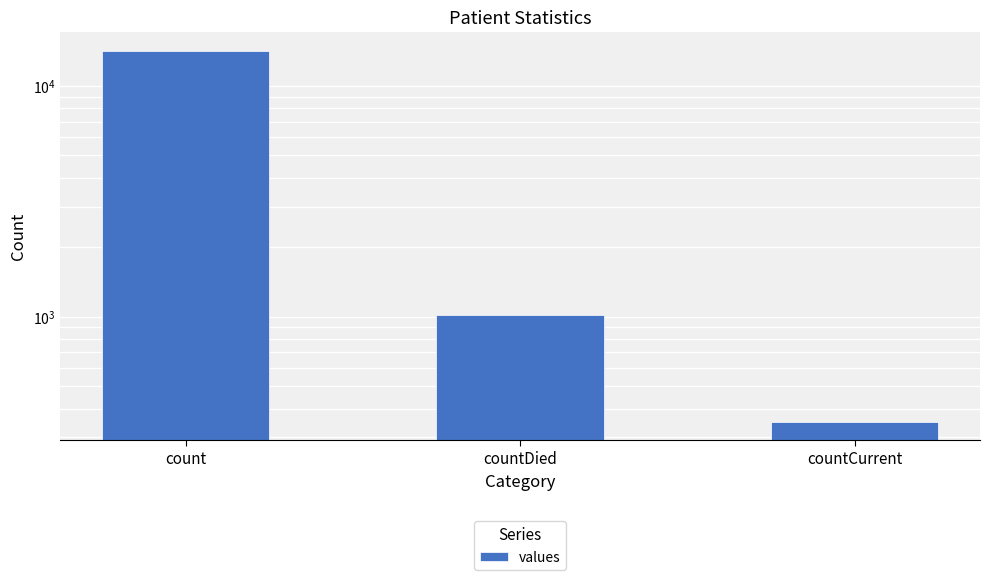

Is it true that the value at count is 3804?

False